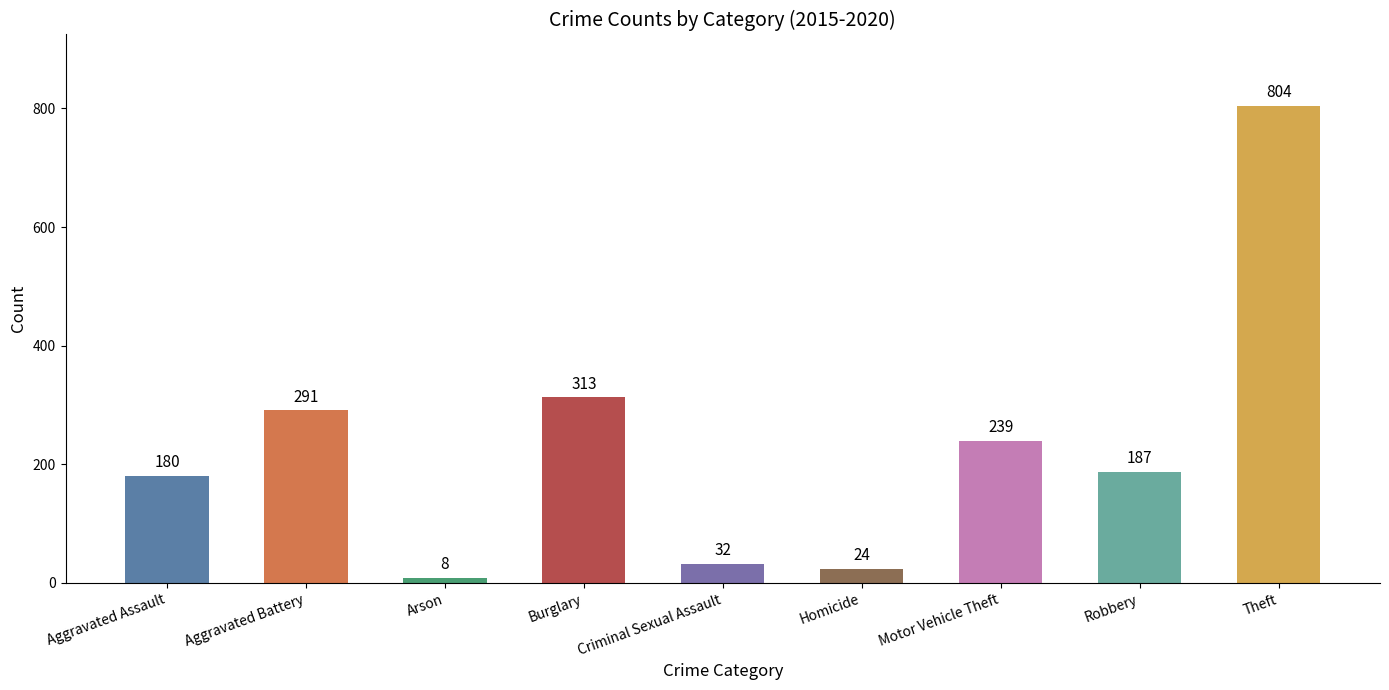

What is the ratio of the value at Aggravated Battery to the value at Aggravated Assault?

1.6